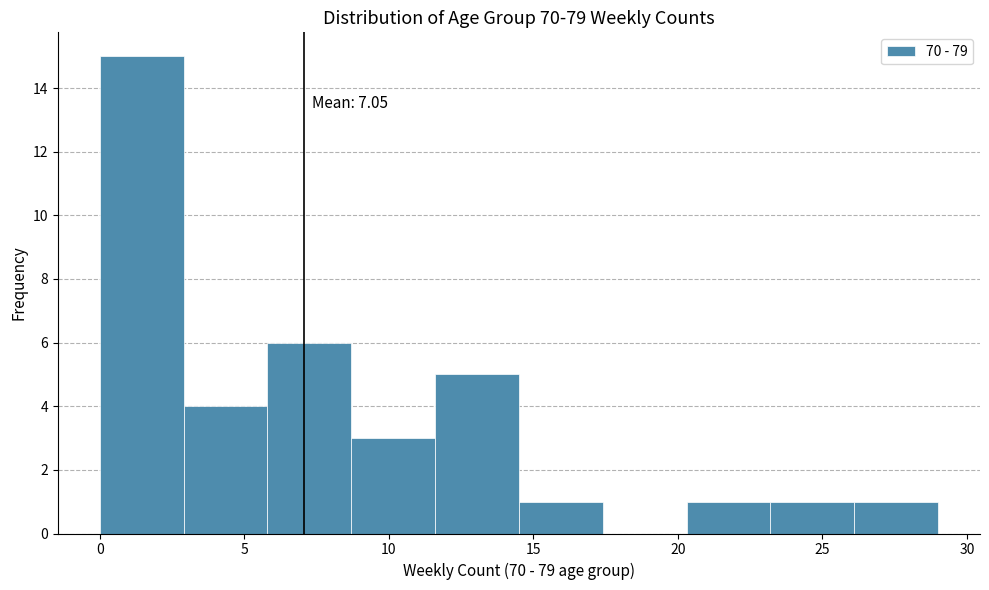

Over which range of the x-axis is the bar tallest?

0.0 to 2.9